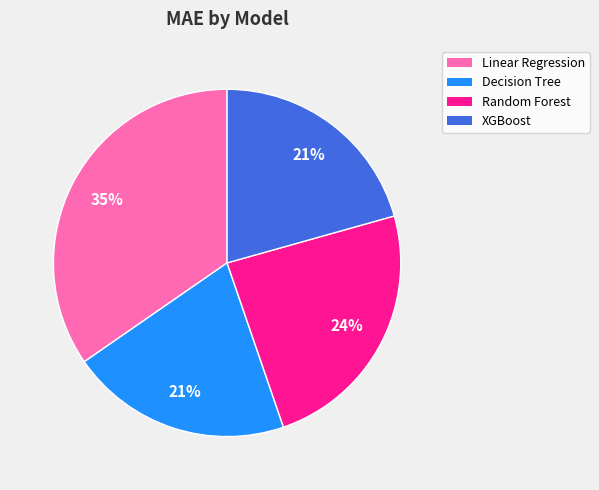

The XGBoost slice represents 21% of the pie. True or false?

True